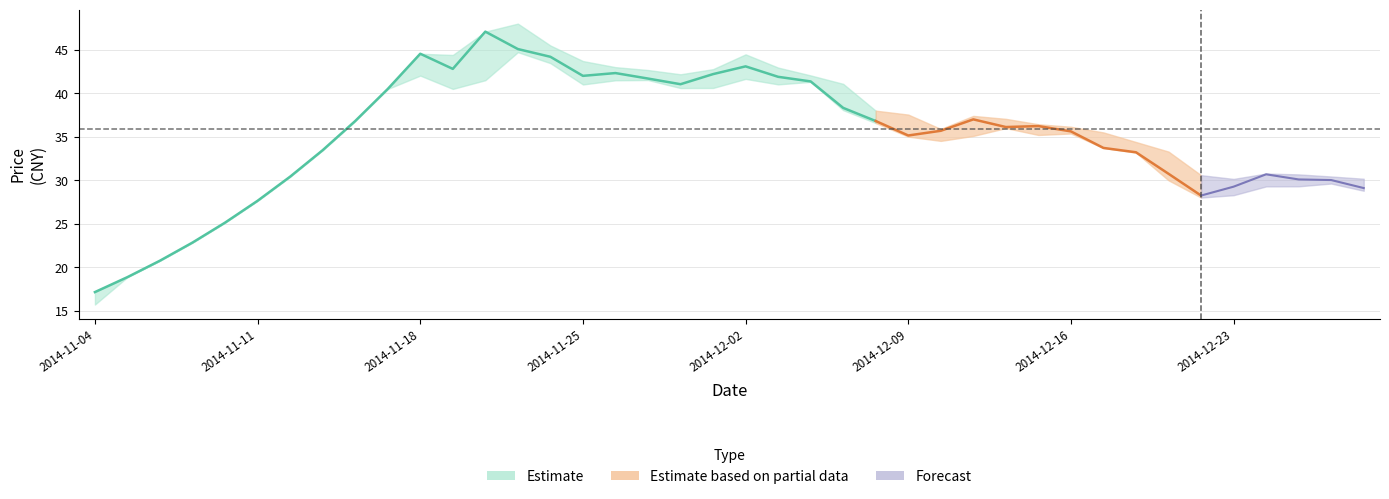

Reading right to left, transcribe all the data shown in this chart.

收盘: 2014-12-29=29.1	2014-12-26=30.0	2014-12-25=30.1	2014-12-24=30.7	2014-12-23=29.3	2014-12-22=28.2	2014-12-19=30.8	2014-12-18=33.2	2014-12-17=33.7	2014-12-16=35.6	2014-12-15=36.2	2014-12-12=36.1	2014-12-11=37.0	2014-12-10=35.7	2014-12-09=35.1	2014-12-08=36.8	2014-12-05=38.3	2014-12-04=41.4	2014-12-03=41.9	2014-12-02=43.1	2014-12-01=42.2	2014-11-28=41.0	2014-11-27=41.7	2014-11-26=42.3	2014-11-25=42.0	2014-11-24=44.2	2014-11-21=45.1	2014-11-20=47.1	2014-11-19=42.8	2014-11-18=44.5	2014-11-17=40.5	2014-11-14=36.8	2014-11-13=33.5	2014-11-12=30.4	2014-11-11=27.6	2014-11-10=25.1	2014-11-07=22.9	2014-11-06=20.8	2014-11-05=18.9	2014-11-04=17.2
最高: 2014-12-29=30.2	2014-12-26=30.4	2014-12-25=30.7	2014-12-24=30.8	2014-12-23=30.2	2014-12-22=30.6	2014-12-19=33.3	2014-12-18=34.4	2014-12-17=35.5	2014-12-16=36.1	2014-12-15=36.4	2014-12-12=37.1	2014-12-11=37.4	2014-12-10=35.9	2014-12-09=37.5	2014-12-08=38.0	2014-12-05=41.1	2014-12-04=42.0	2014-12-03=43.0	2014-12-02=44.5	2014-12-01=42.8	2014-11-28=42.2	2014-11-27=42.7	2014-11-26=43.0	2014-11-25=43.7	2014-11-24=45.5	2014-11-21=48.0	2014-11-20=47.1	2014-11-19=44.4	2014-11-18=44.5	2014-11-17=40.5	2014-11-14=36.8	2014-11-13=33.5	2014-11-12=30.4	2014-11-11=27.6	2014-11-10=25.1	2014-11-07=22.9	2014-11-06=20.8	2014-11-05=18.9	2014-11-04=17.2
最低: 2014-12-29=28.8	2014-12-26=29.6	2014-12-25=29.3	2014-12-24=29.3	2014-12-23=28.3	2014-12-22=28.0	2014-12-19=30.0	2014-12-18=33.2	2014-12-17=33.7	2014-12-16=35.4	2014-12-15=35.2	2014-12-12=36.0	2014-12-11=35.1	2014-12-10=34.5	2014-12-09=35.0	2014-12-08=36.6	2014-12-05=38.1	2014-12-04=41.3	2014-12-03=41.0	2014-12-02=41.6	2014-12-01=40.6	2014-11-28=40.6	2014-11-27=41.5	2014-11-26=41.5	2014-11-25=41.0	2014-11-24=43.5	2014-11-21=44.7	2014-11-20=41.5	2014-11-19=40.5	2014-11-18=42.0	2014-11-17=40.5	2014-11-14=36.8	2014-11-13=33.5	2014-11-12=30.4	2014-11-11=27.6	2014-11-10=25.1	2014-11-07=22.9	2014-11-06=20.8	2014-11-05=18.9	2014-11-04=15.7